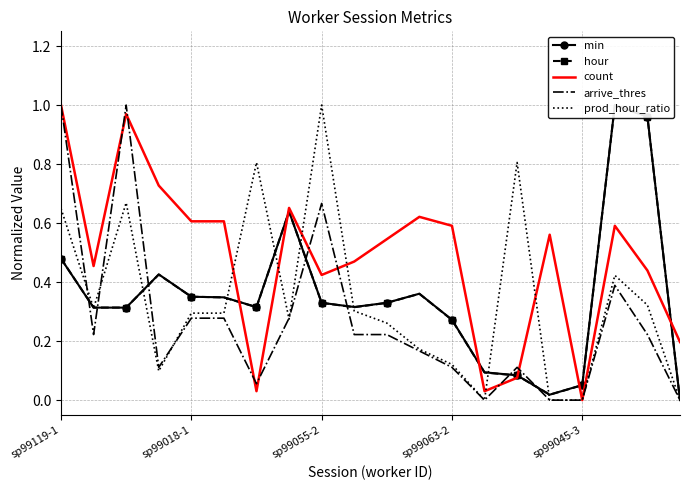

How many interior local peaks does the count series have?

5